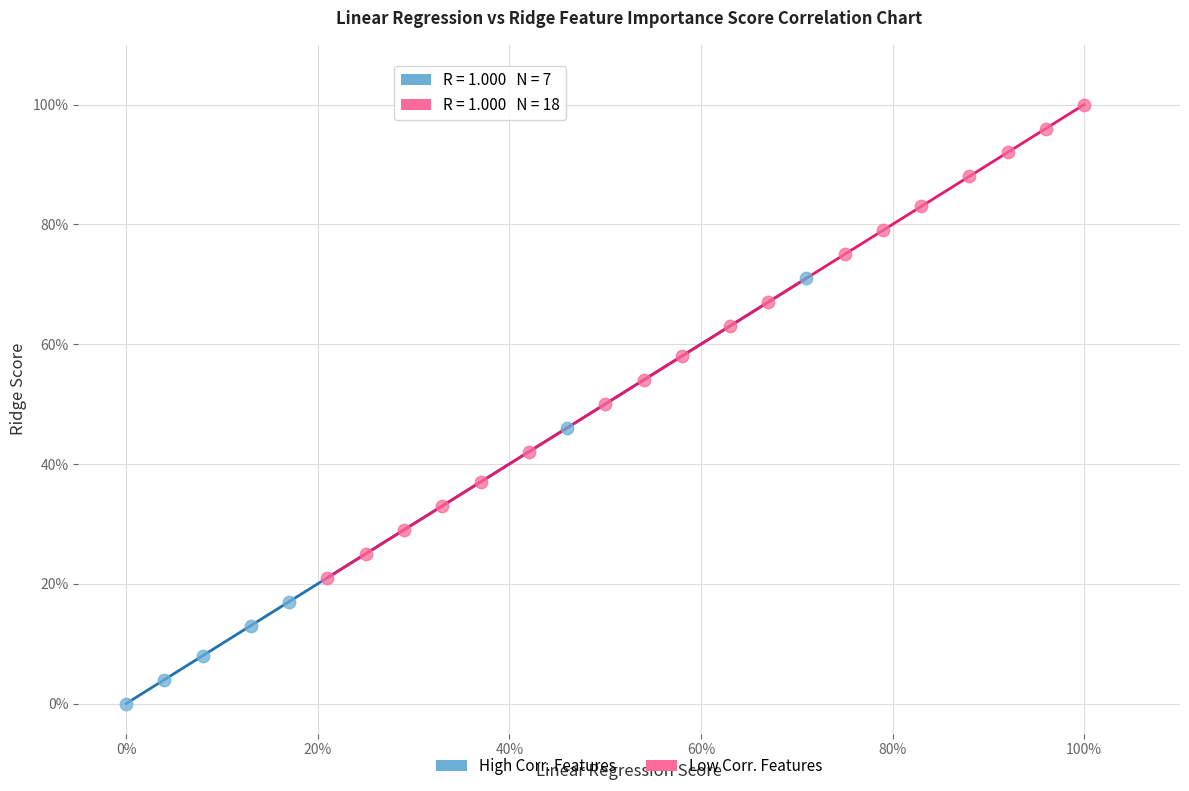

Which series contains the lowest Y value?

High Corr. Features